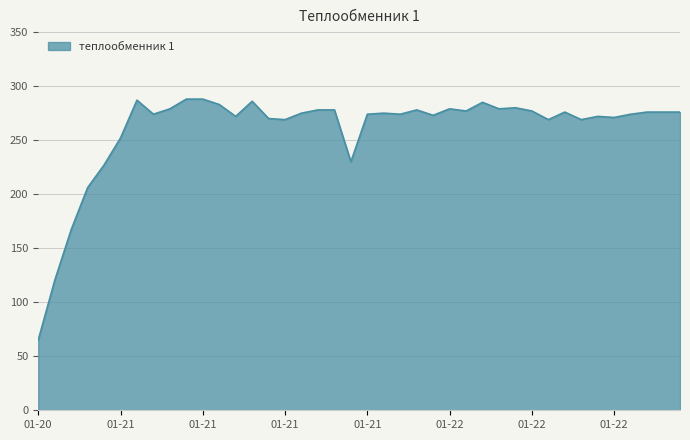

What is the average value?

260